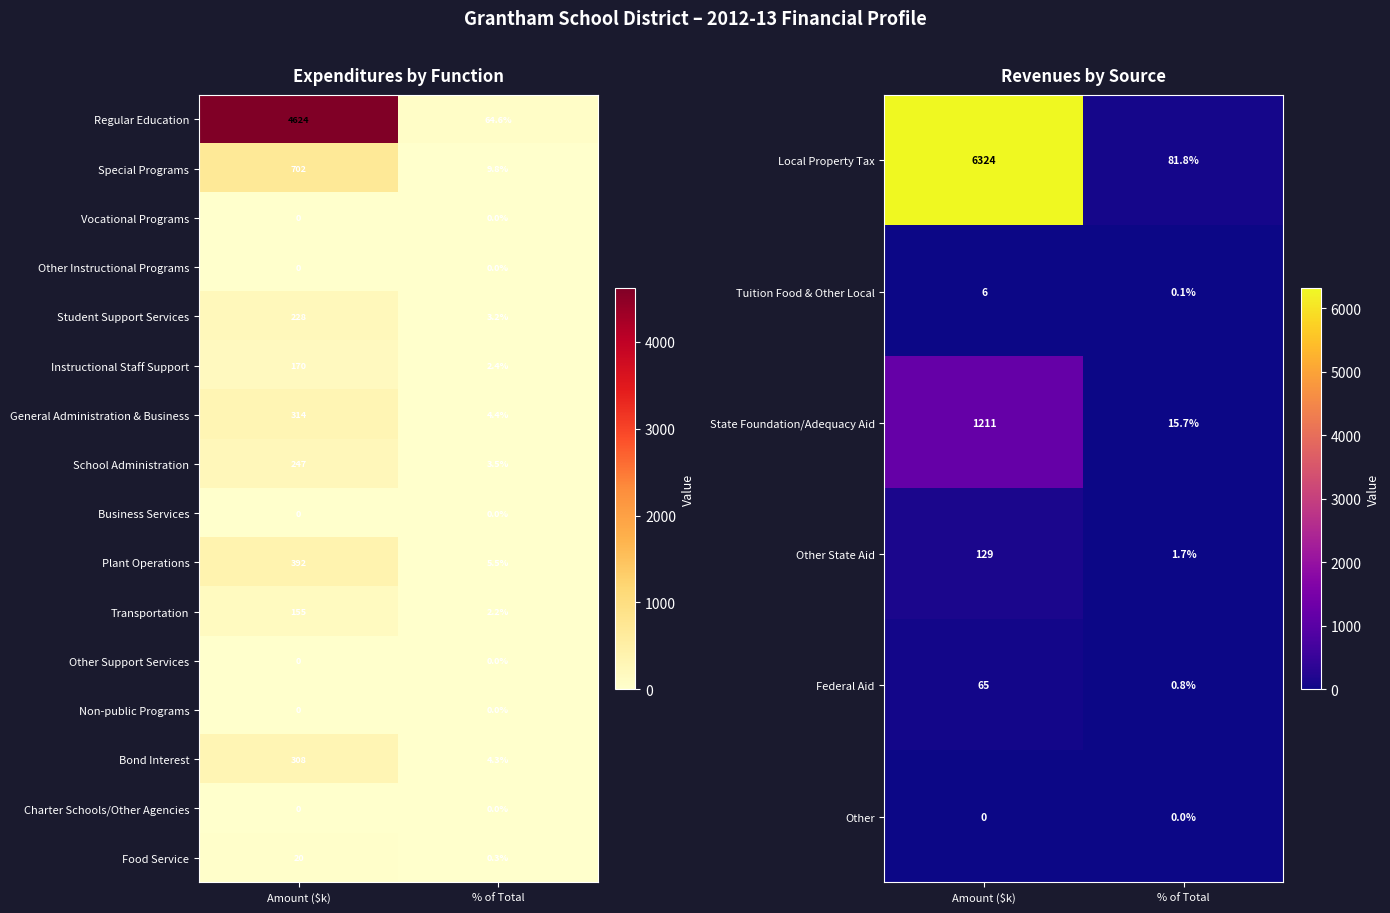

What is the sum of the Special Programs values at Amount ($k) and % of Total?

711.8